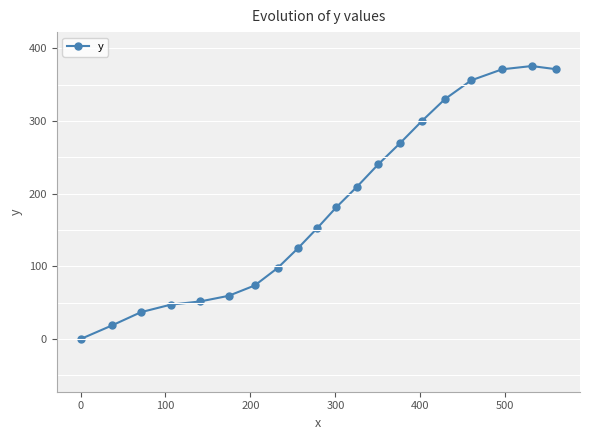

What is the maximum value shown in the chart?

375.8